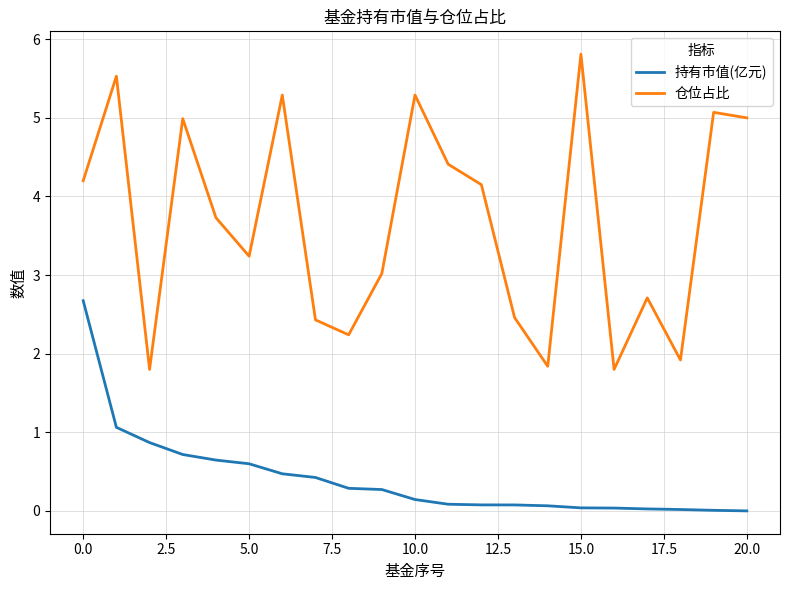

What is the minimum value for 仓位占比?

1.8